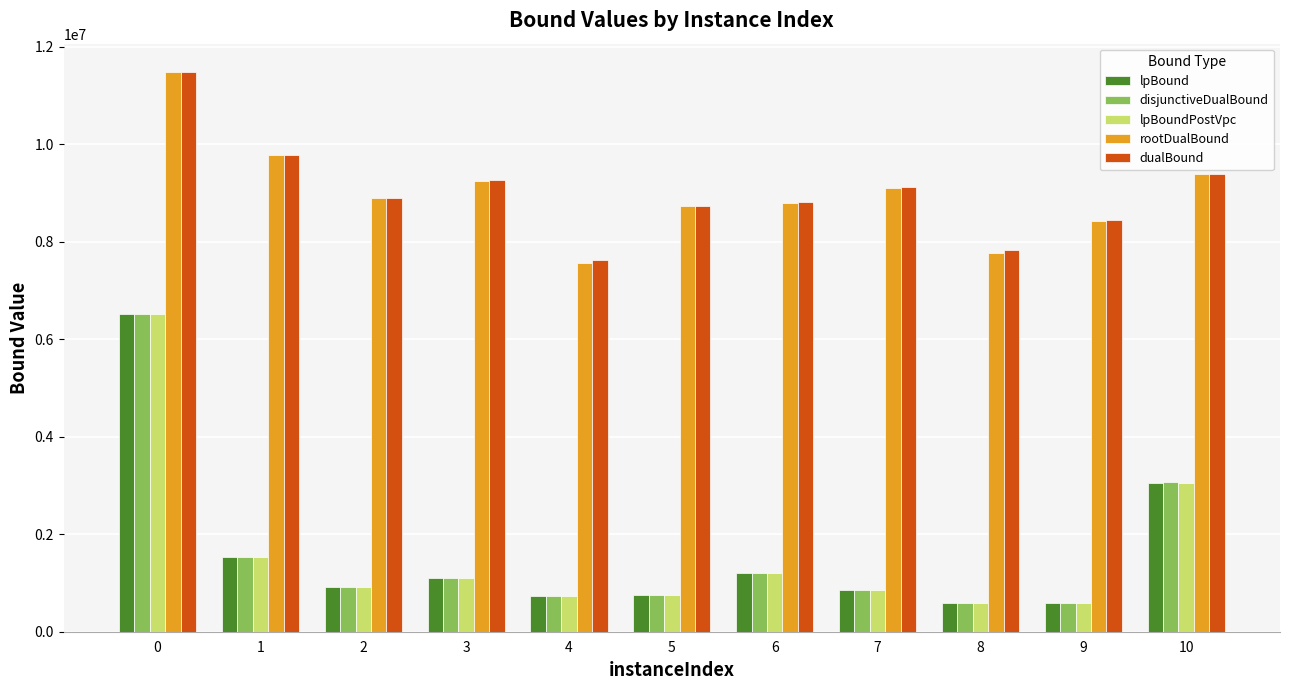

How many bars are there in each group?

5